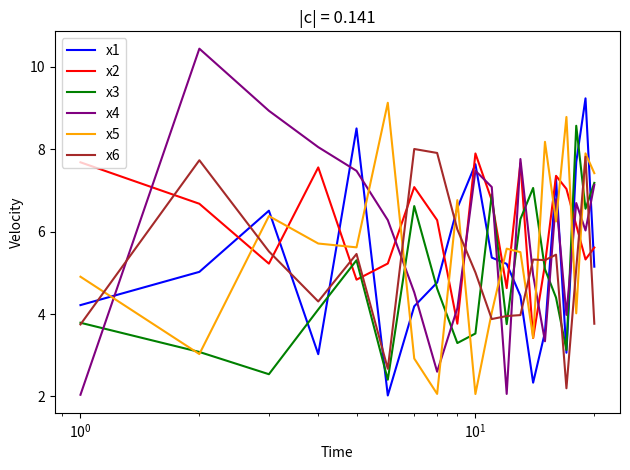

What is the minimum value shown in the chart?

2.0